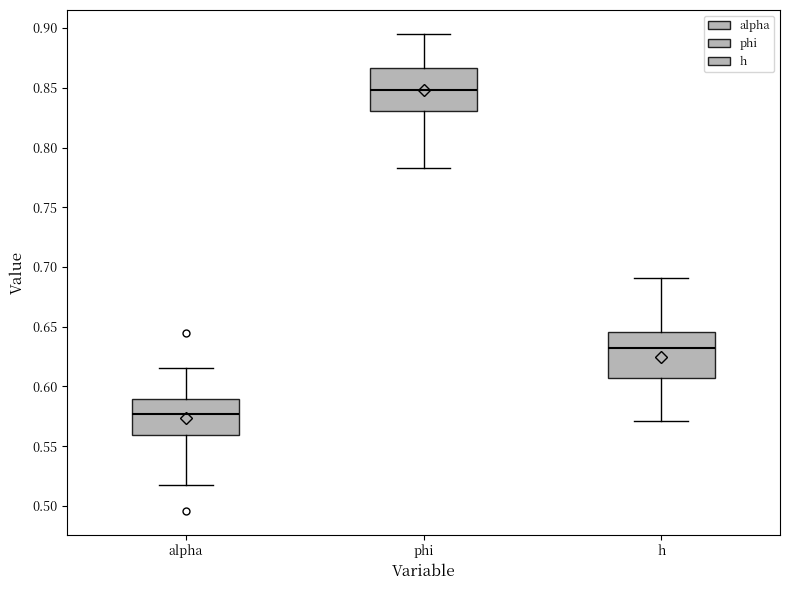

Reading left to right, transcribe this box plot: for each box, give where its median line is, the range the box spans, and where its two whiskers end, as read against the y-axis. The values are not printed on the chart, so give them approximately, as read against the axis.

alpha: median 0.575, box 0.560 to 0.590, whiskers 0.520 to 0.615
phi: median 0.850, box 0.830 to 0.865, whiskers 0.785 to 0.895
h: median 0.630, box 0.605 to 0.645, whiskers 0.570 to 0.690